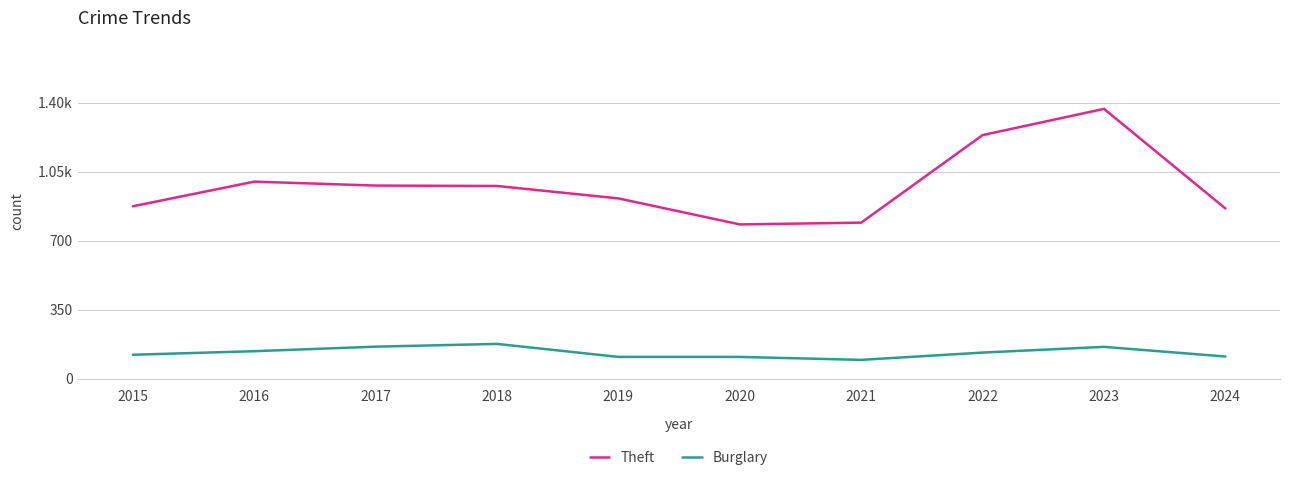

Is this an area chart (filled region under the line)?

No